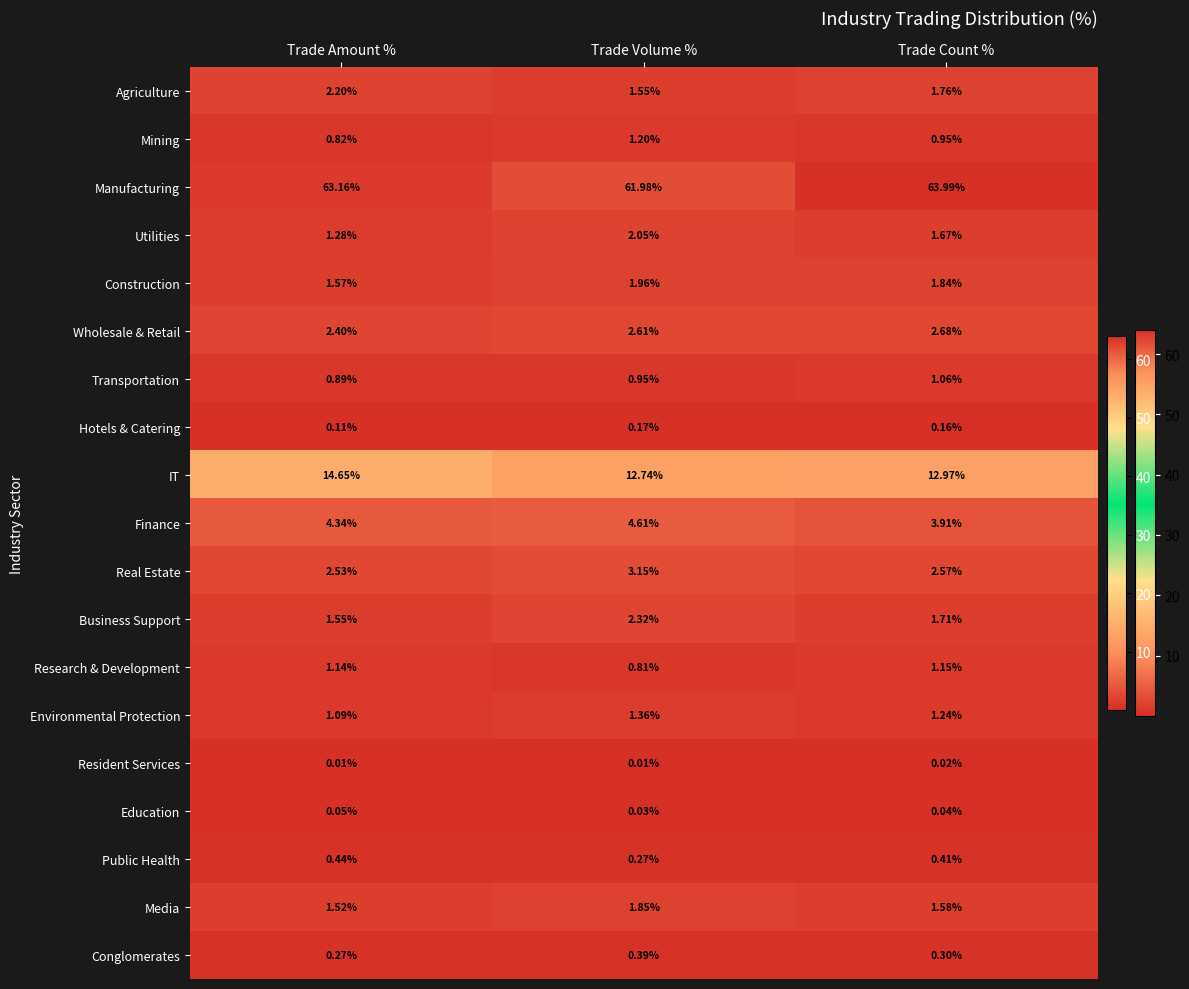

At which category does the chart reach its peak across all series?

Trade Count %